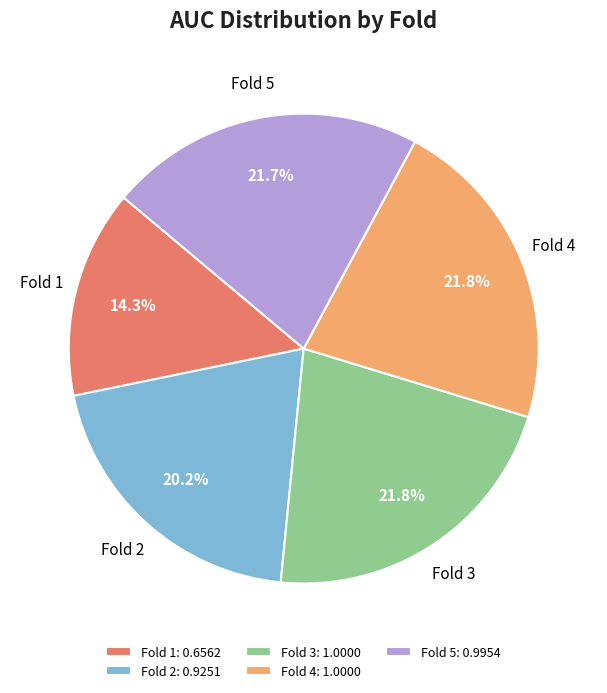

How many slices are in this pie chart?

5